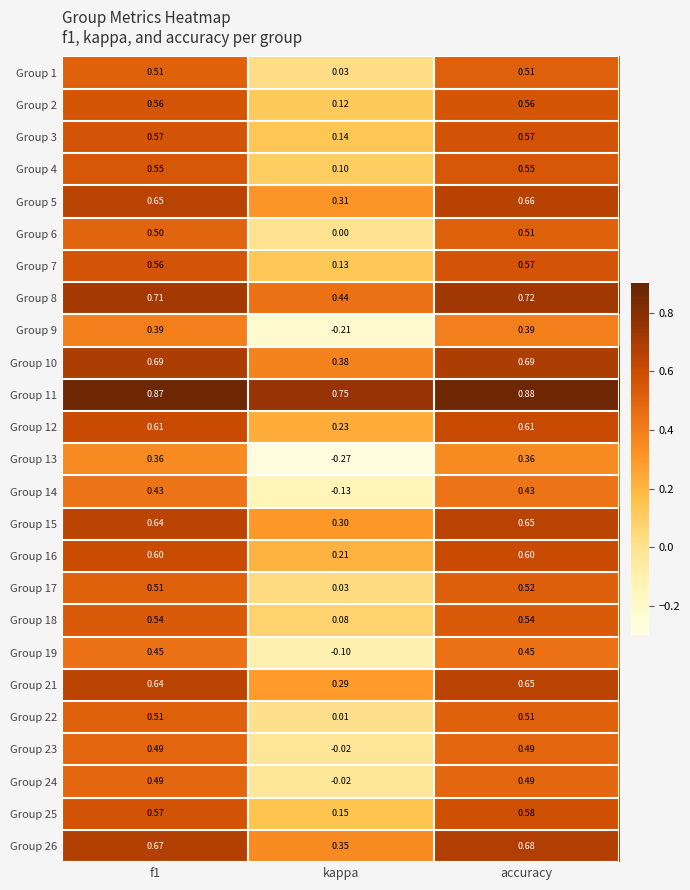

At which category is the sum across all series the highest?

accuracy